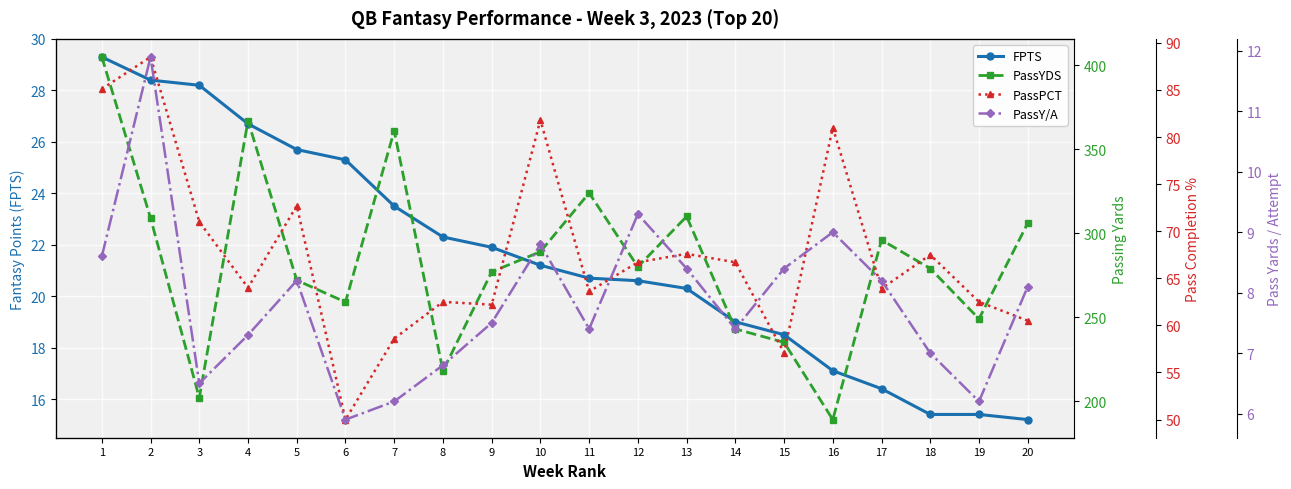

Rank the categories by PassY/A value from highest to lowest.

2, 12, 16, 10, 1, 13, 15, 5, 17, 20, 9, 11, 14, 4, 18, 8, 3, 7, 19, 6